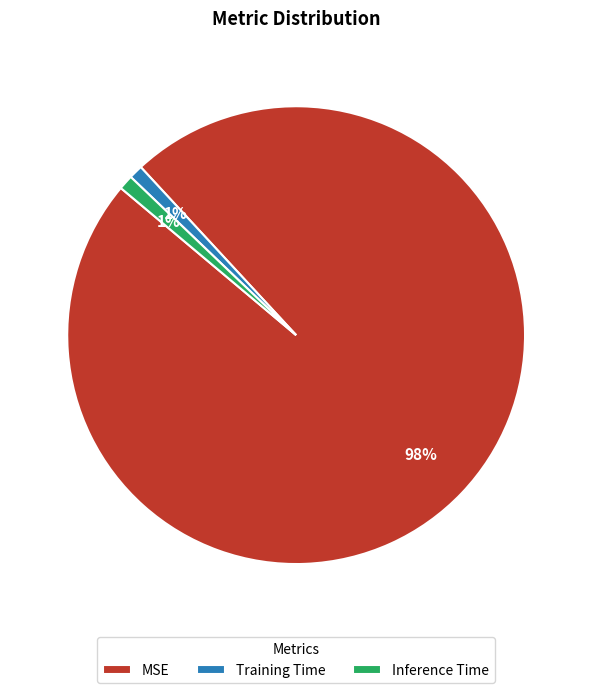

Is there a majority slice in this chart?

Yes